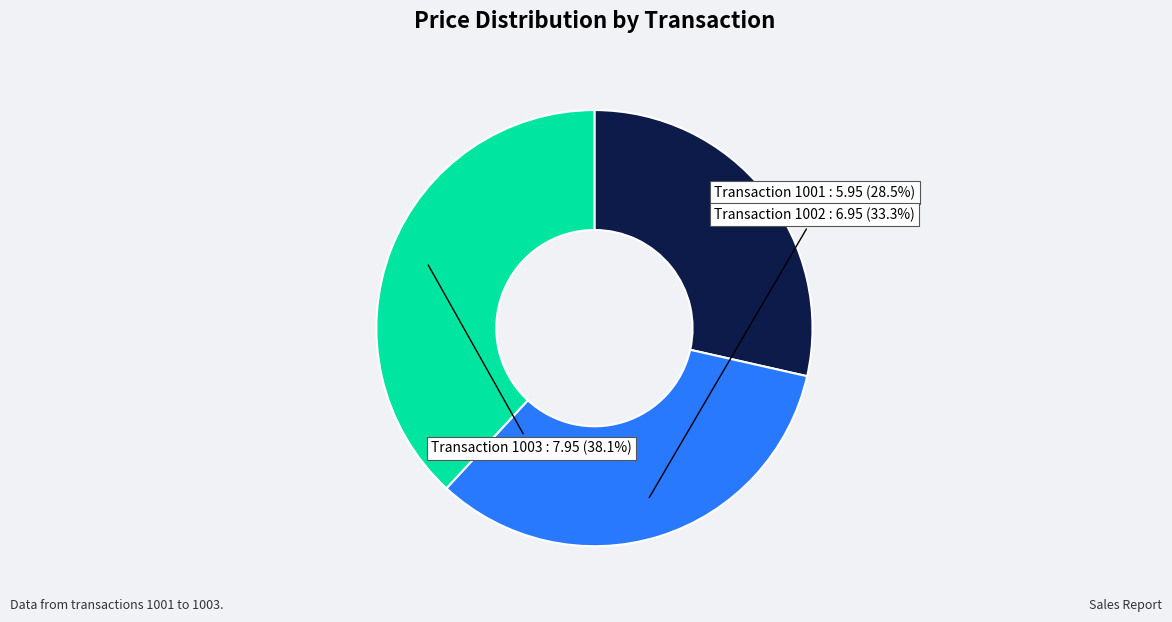

Is there a majority slice in this chart?

No